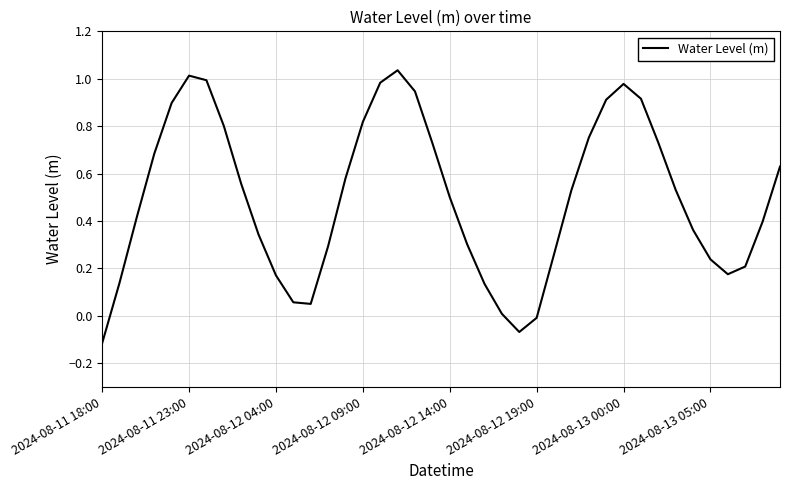

What is the difference between the maximum and minimum values?

1.2